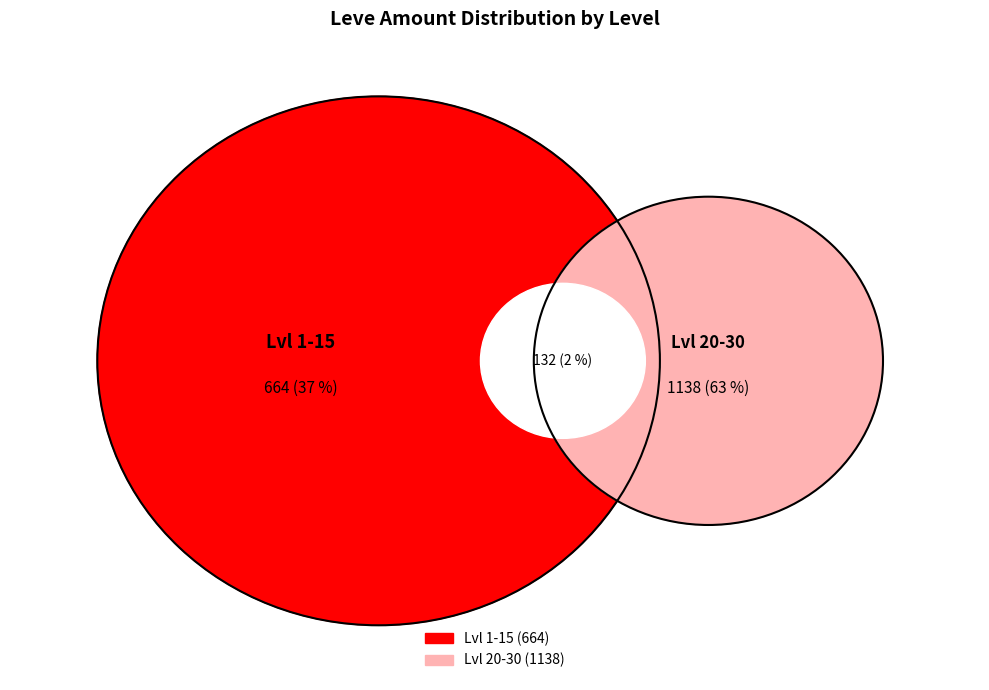

Between Leve Level 10 and Leve Level 30, which is larger?

Leve Level 30